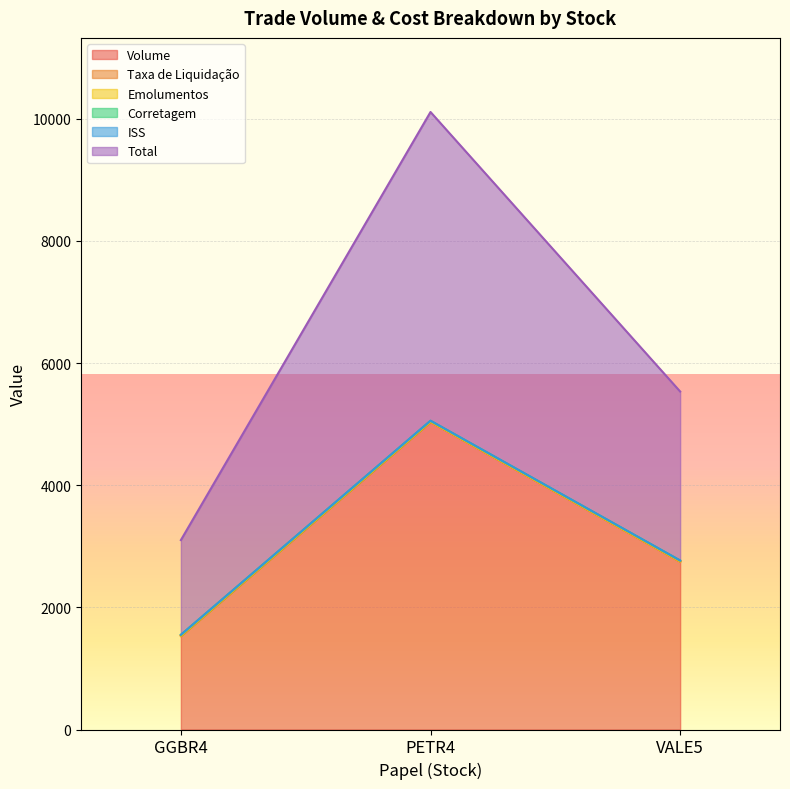

Count the number of categories in the chart.

3